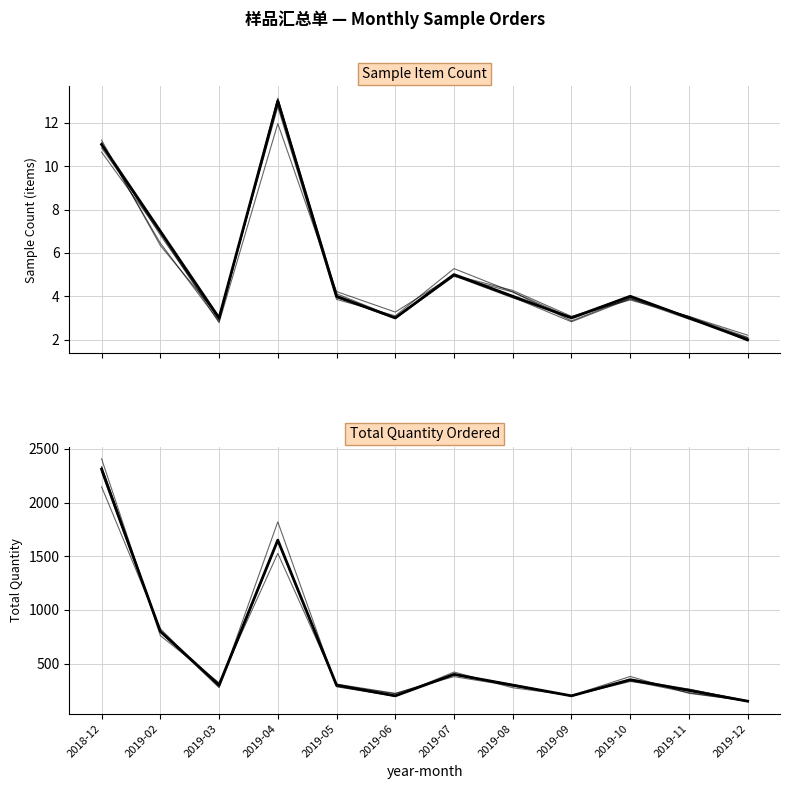

Where is the first local maximum for Total Quantity Ordered?

2019-04